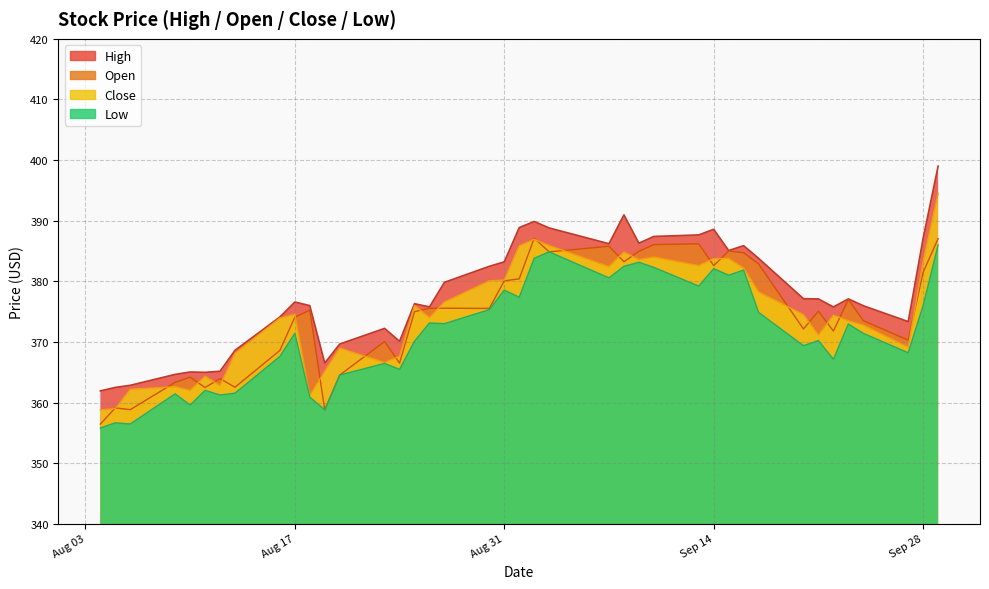

True or false: High and Low cross at least once.

False